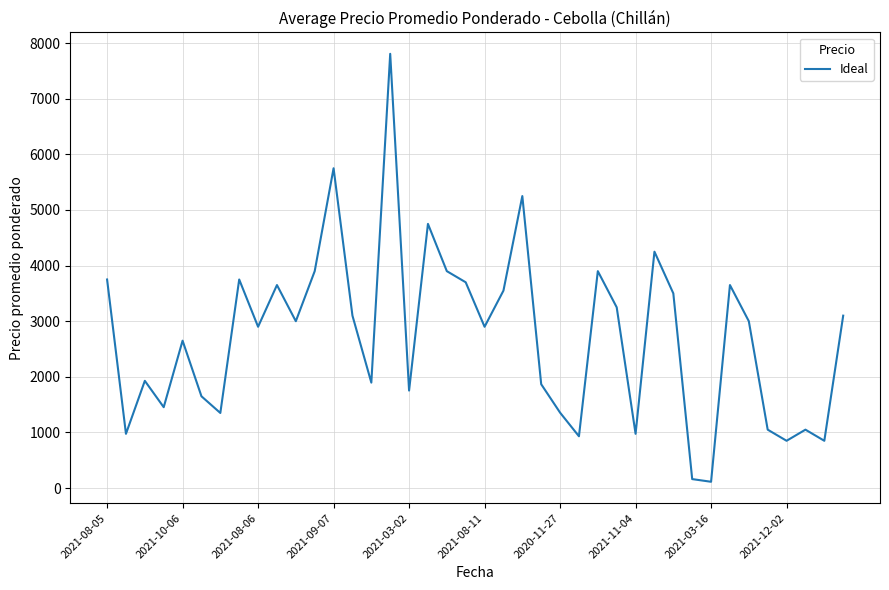

What is the greatest value displayed?

7808